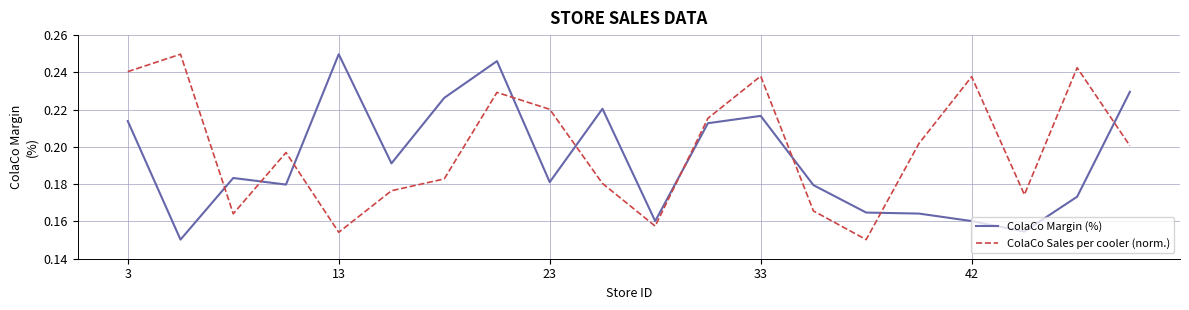

Which series has the widest spread of values?

ColaCo Margin (%)